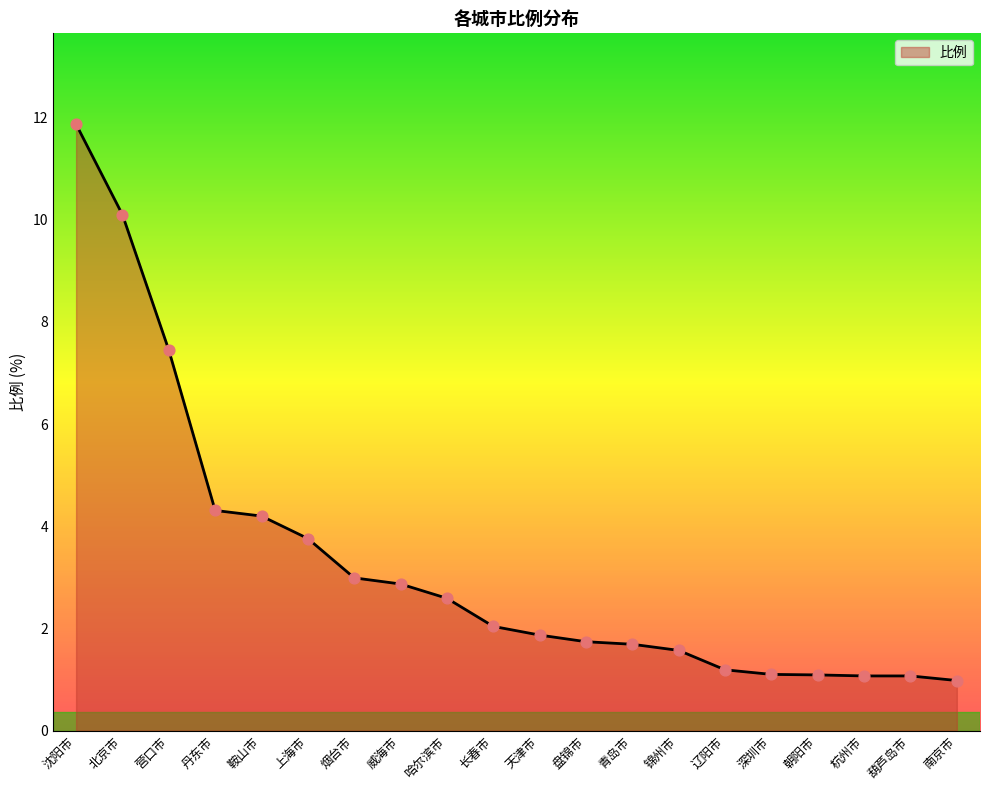

Approximately how many times larger is the value at 鞍山市 compared to 天津市?

2.2